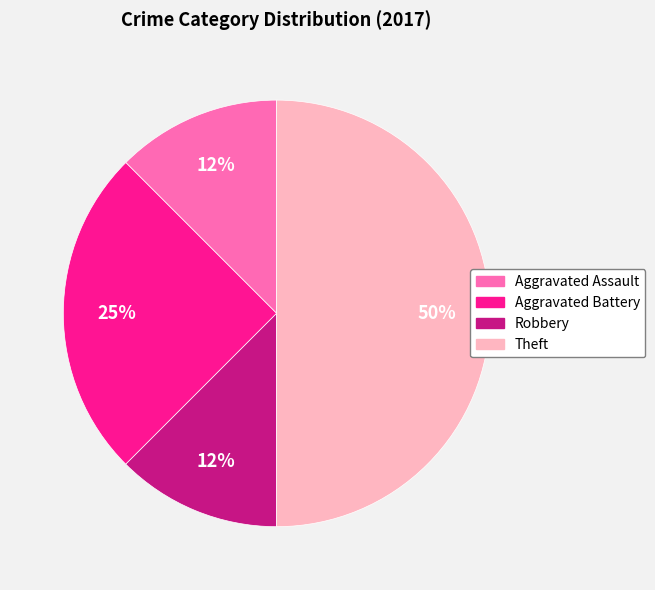

Count the number of slices in the pie.

4